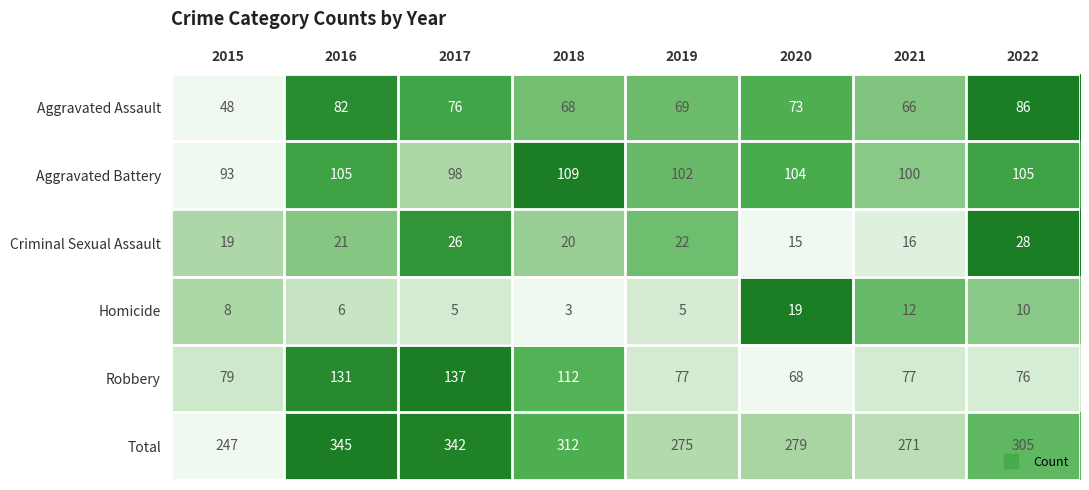

What is the maximum value shown in the chart?

345